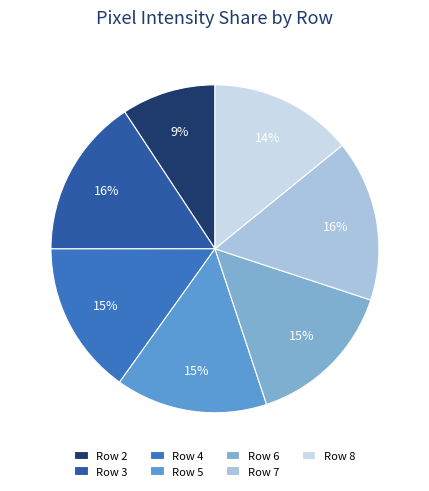

Combined, do Row 6 and Row 8 account for over 50%?

No